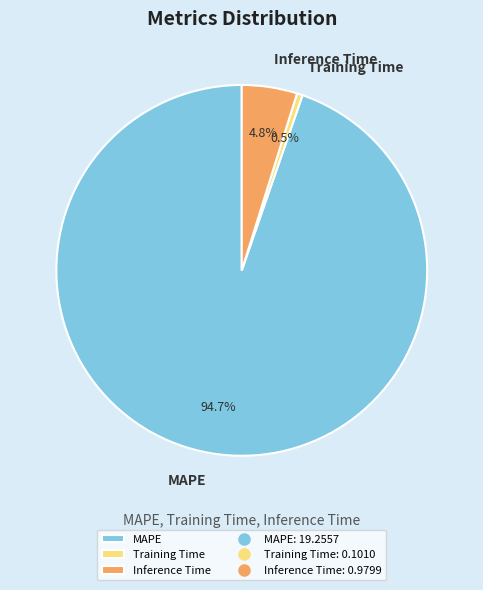

Which slice is the largest?

MAPE